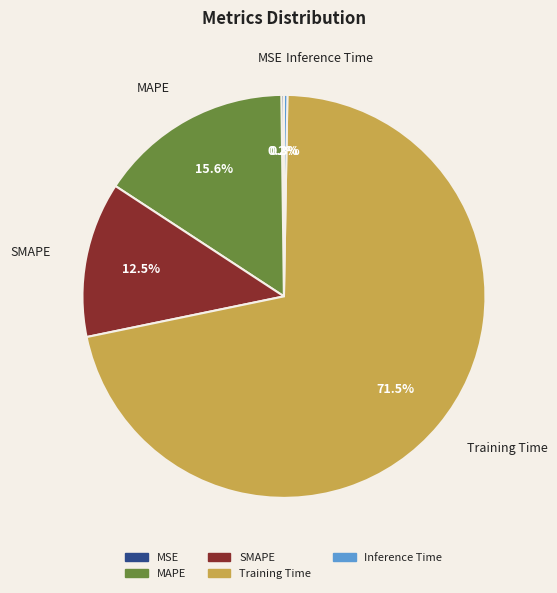

Which has a higher value, SMAPE or Training Time?

Training Time